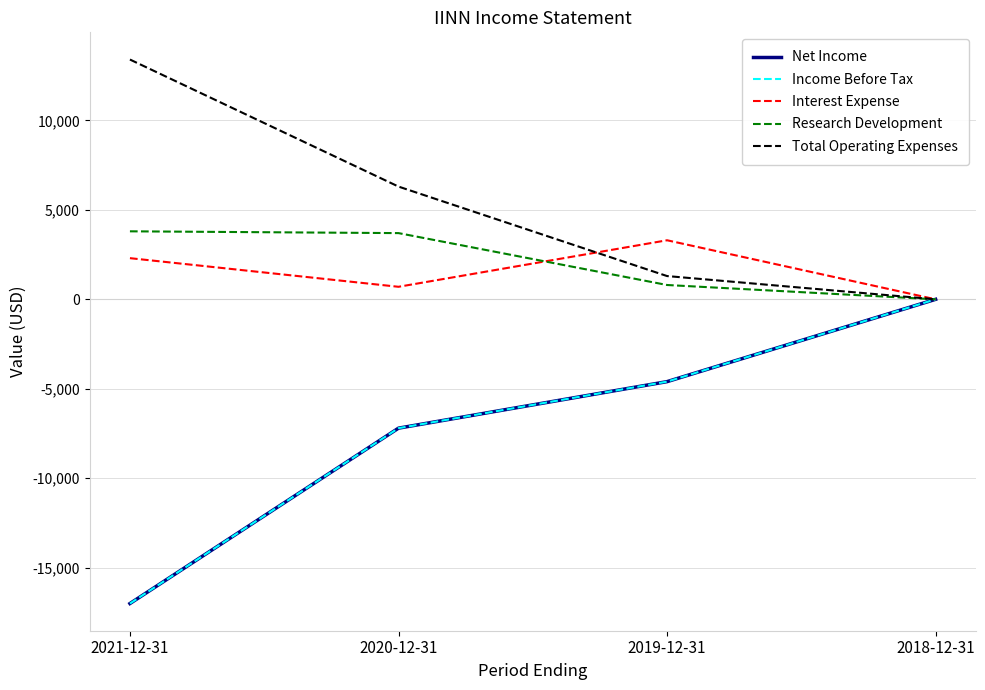

Is it true that Income Before Tax equals -4328 at 2020-12-31?

False